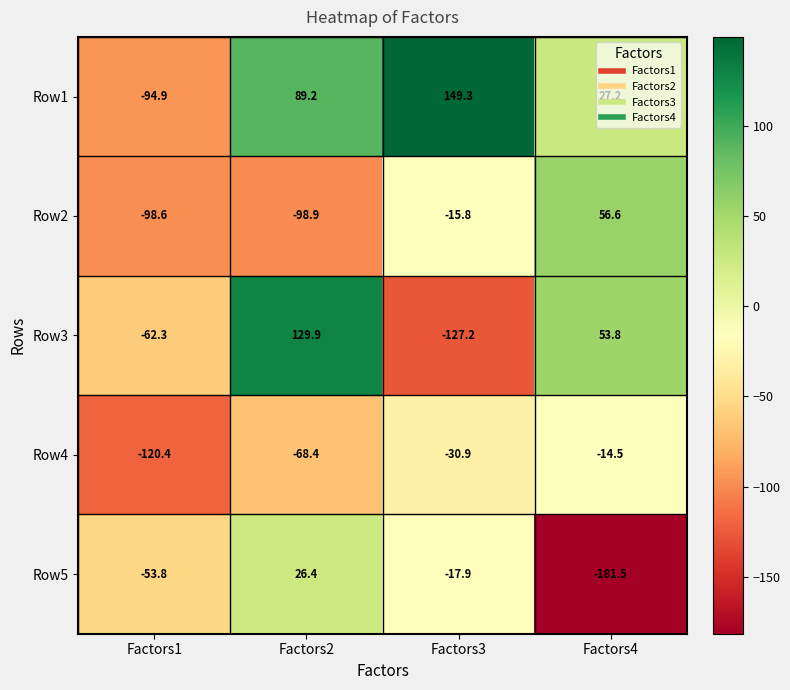

Count the number of categories in the chart.

4